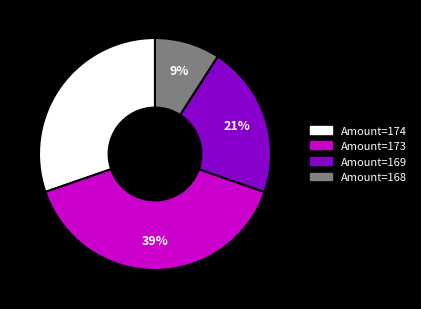

To the nearest percent, what is the difference between the largest and smallest slice percentages?

30%